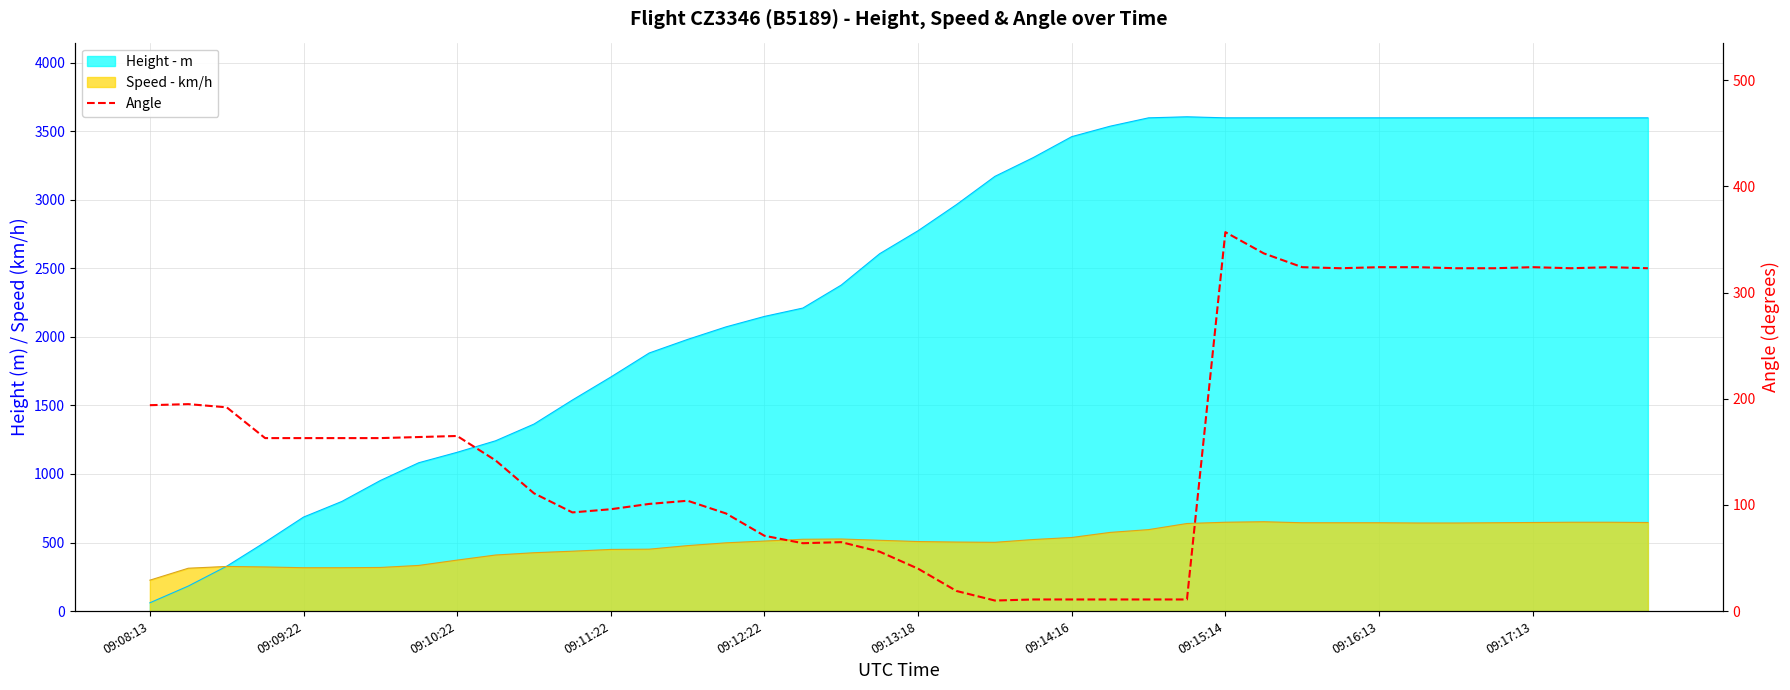

Read the value at 10, to the nearest 50.

100